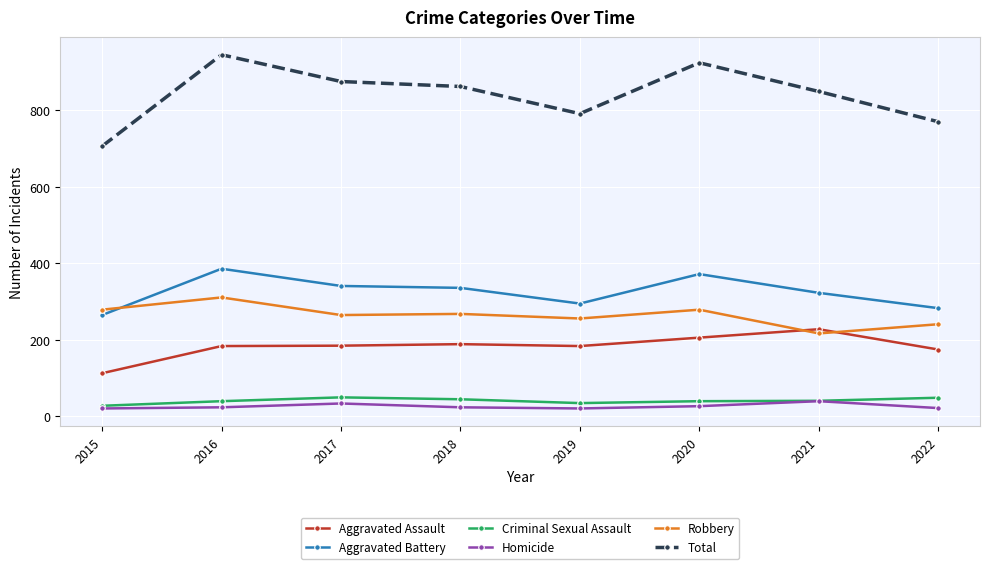

What is the value of the Total point at the 6th from the left?

924